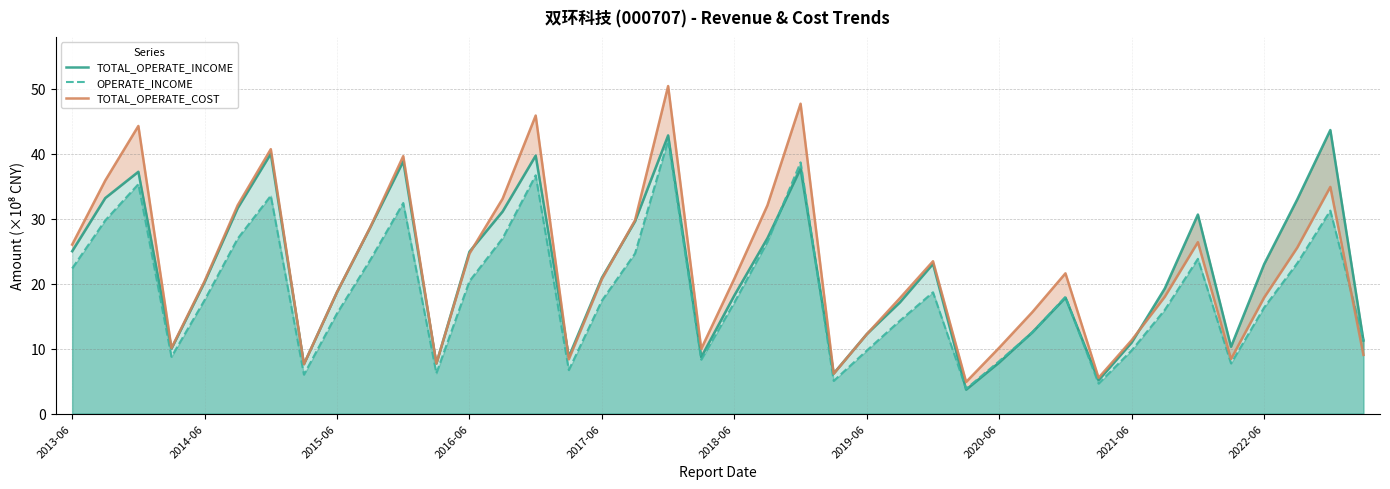

What is the maximum value for OPERATE_INCOME?

42.1